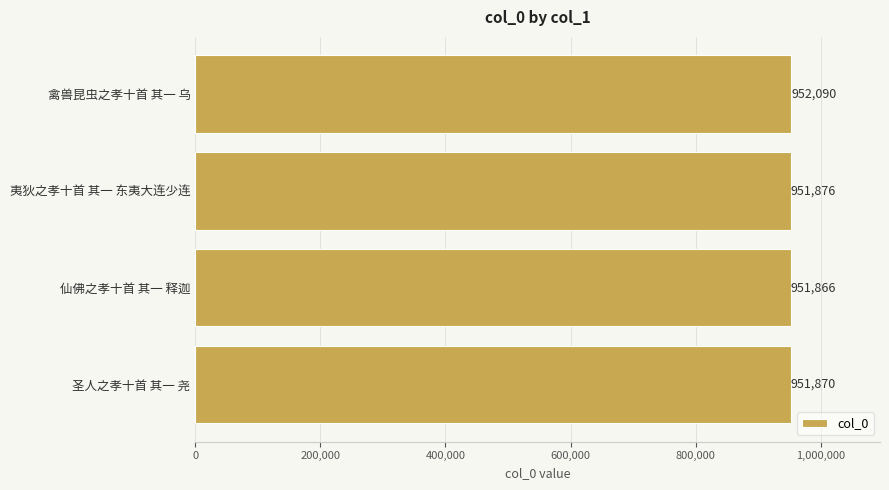

List the labels in order of value, largest first.

禽兽昆虫之孝十首 其一 乌, 夷狄之孝十首 其一 东夷大连少连, 圣人之孝十首 其一 尧, 仙佛之孝十首 其一 释迦